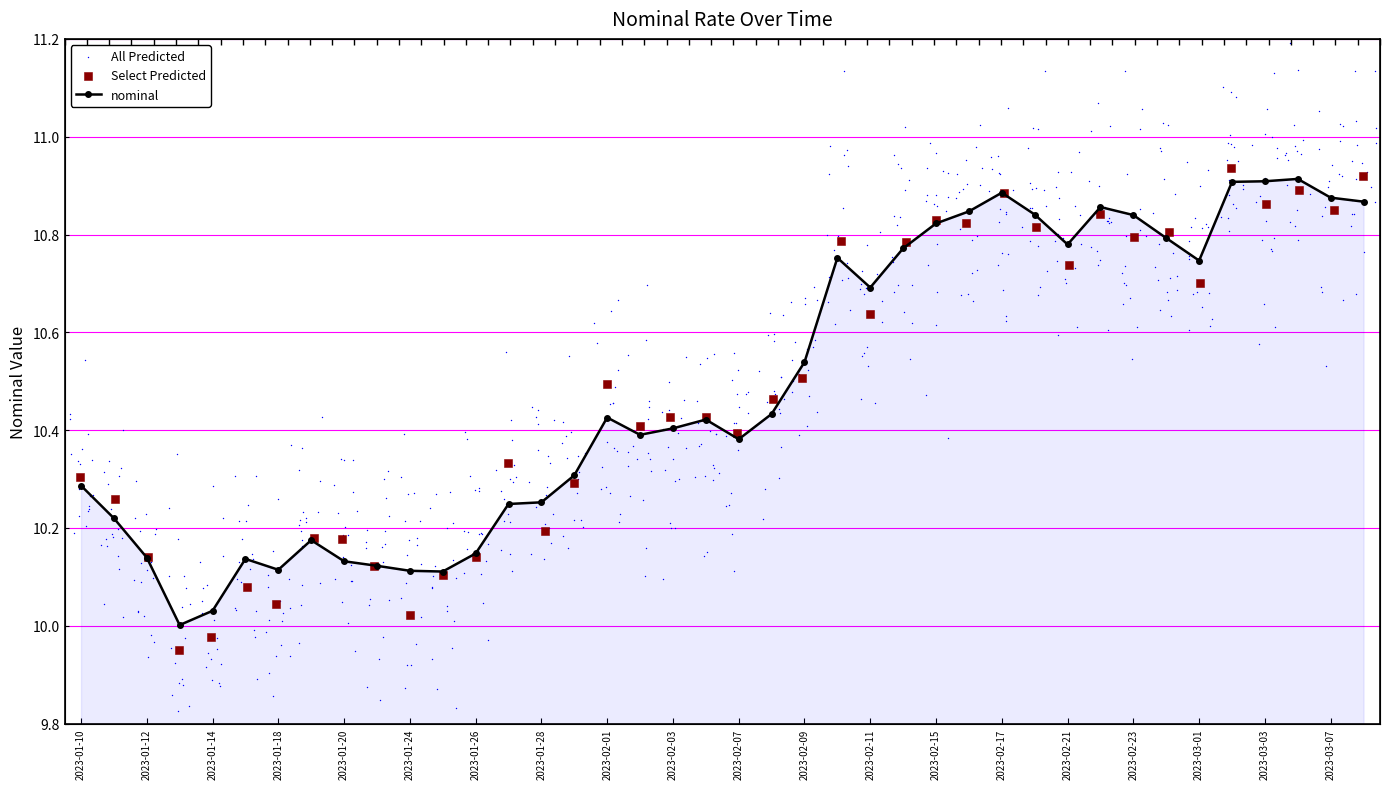

Between 2023-03-07 and 2023-02-21, which is larger?

2023-03-07